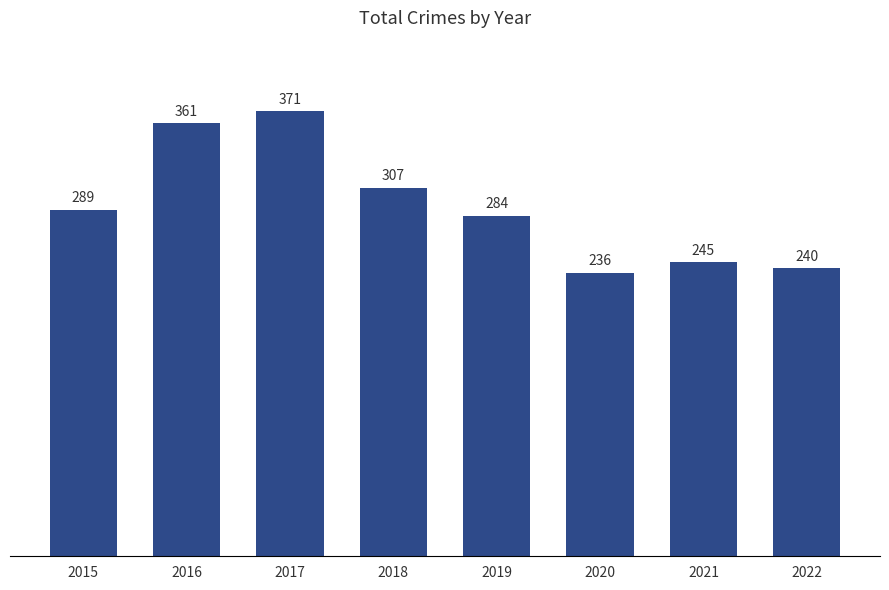

Rank the categories by value from highest to lowest.

2017, 2016, 2018, 2015, 2019, 2021, 2022, 2020